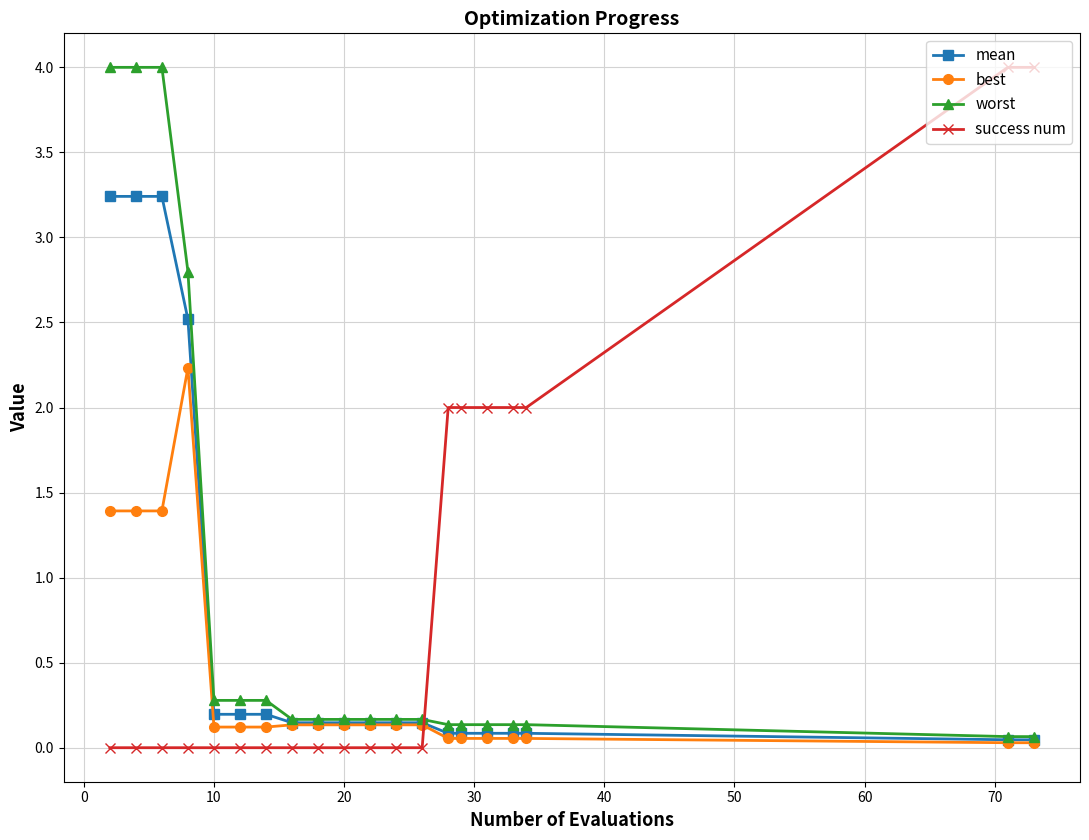

How many times do success num and worst cross each other?

1